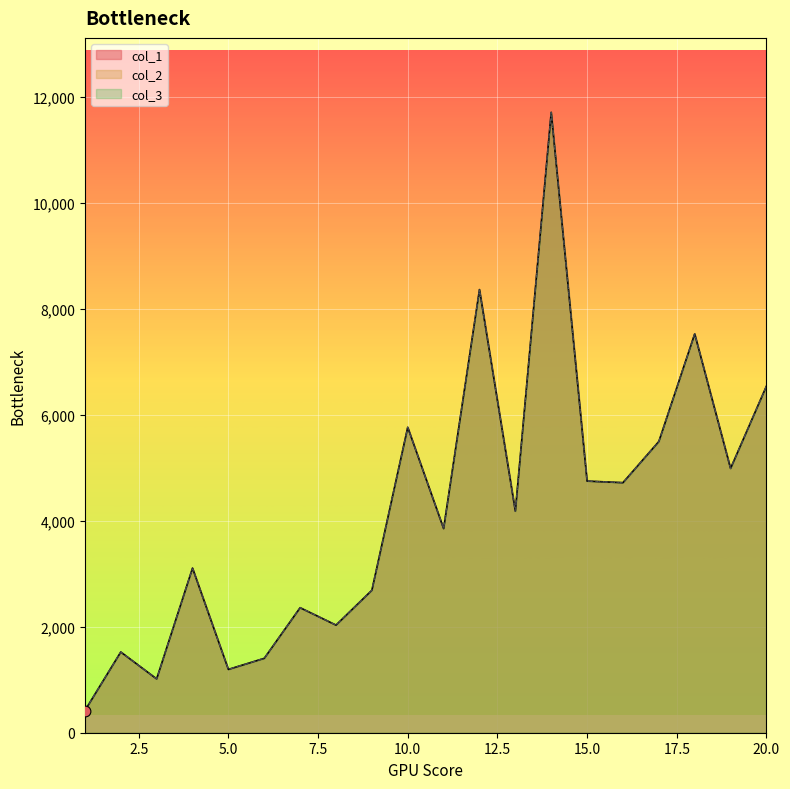

At how many categories does at least one series exceed 3895?

10